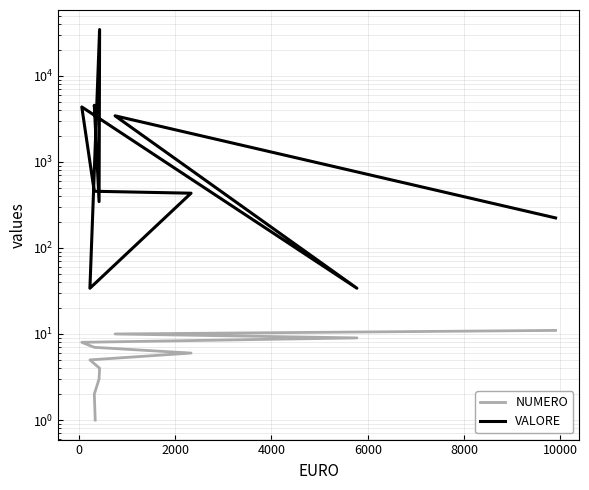

List the series in order of their peak value, lowest first.

NUMERO, VALORE